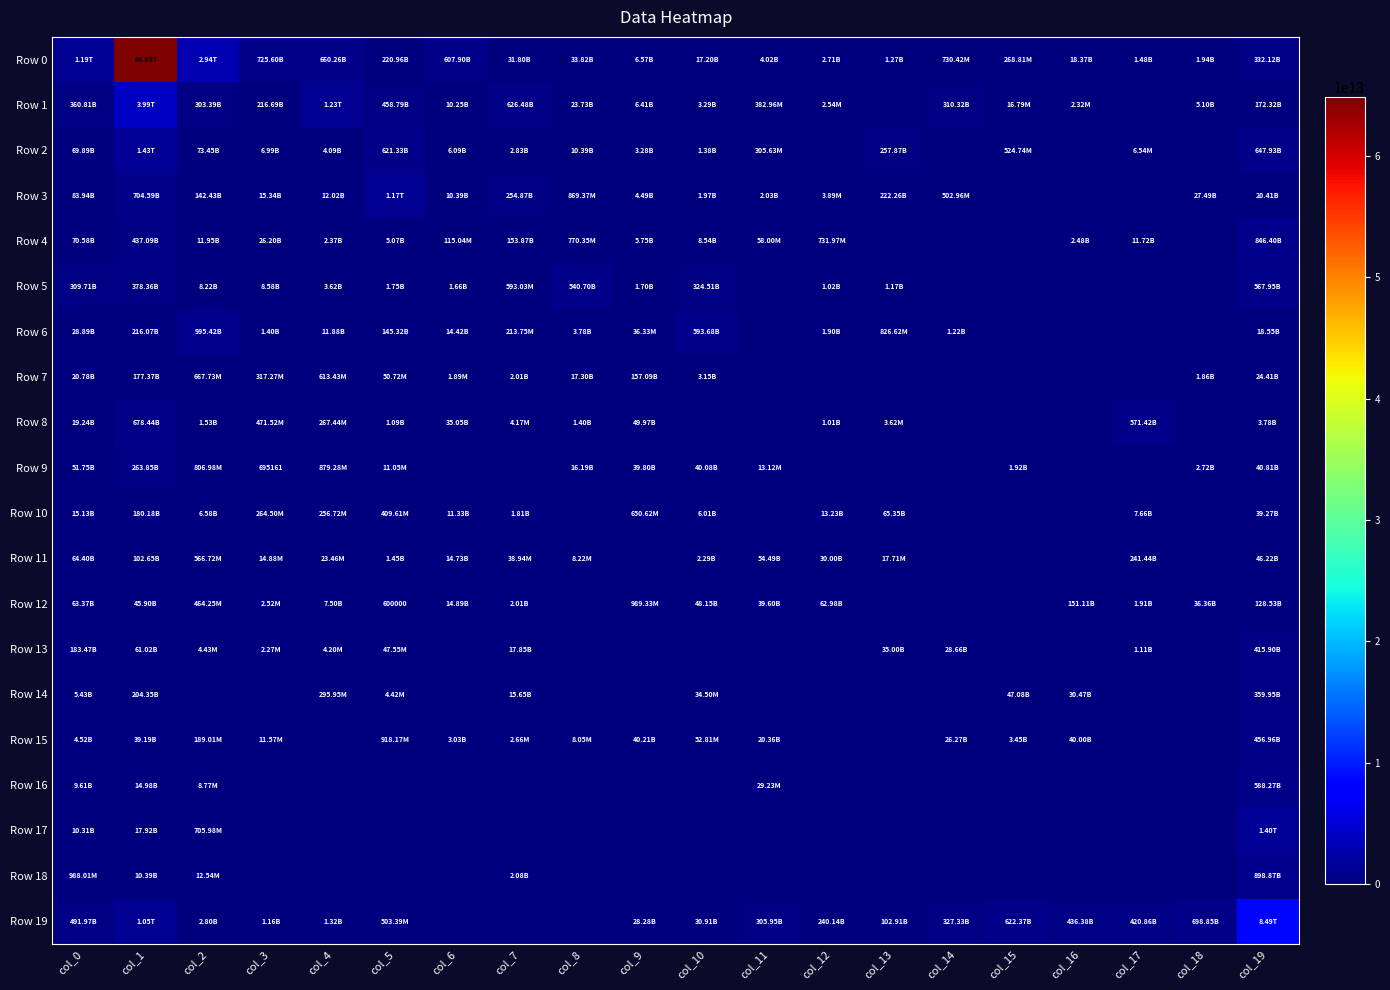

Rank the series at col_18 from highest to lowest value.

Row 19, Row 12, Row 3, Row 1, Row 9, Row 0, Row 7, Row 2, Row 4, Row 5, Row 6, Row 8, Row 10, Row 11, Row 13, Row 14, Row 15, Row 16, Row 17, Row 18